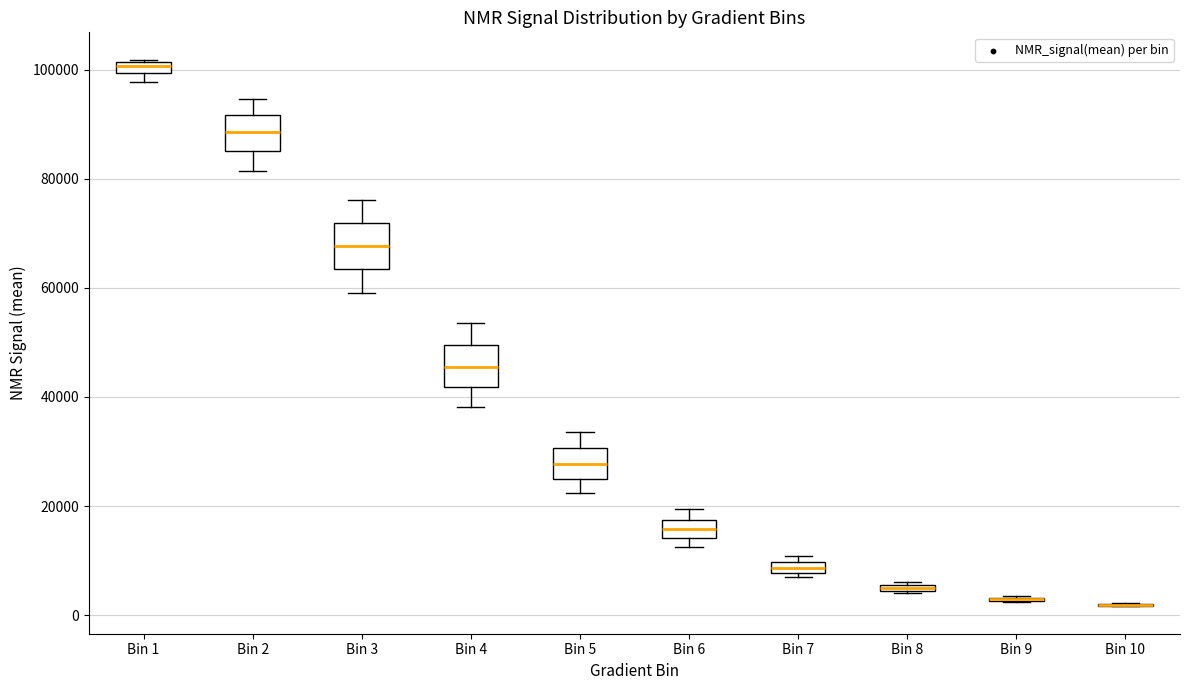

Where is the upper edge of the box for Bin 1 on the y-axis? The values are not printed on the chart, so give them approximately, as read against the axis.

102000